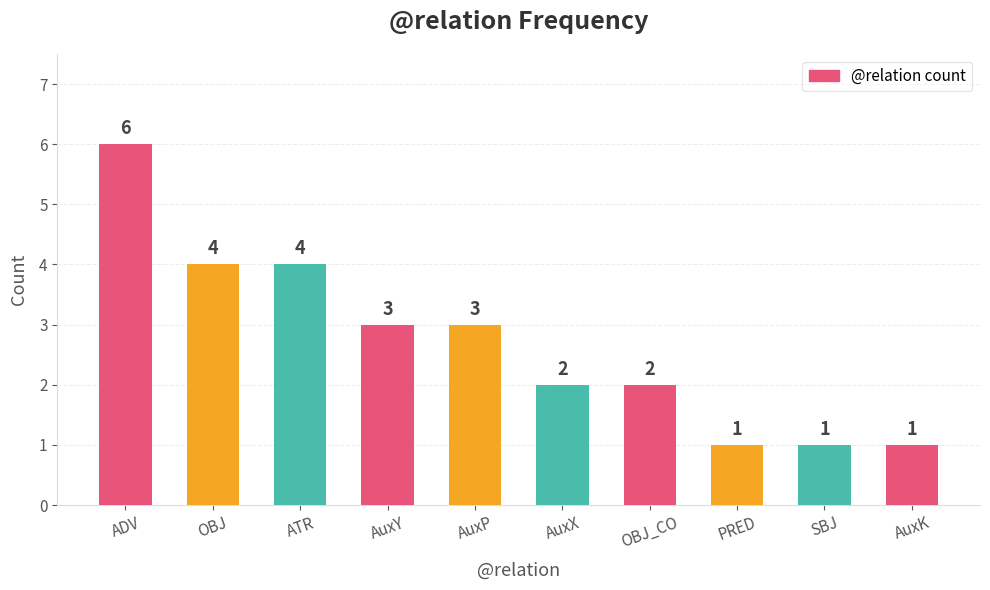

What is the sum of the values at AuxX and AuxP?

5